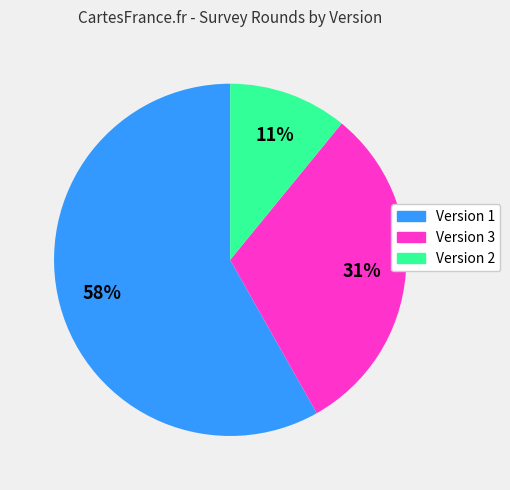

Does any single category account for the majority?

Yes